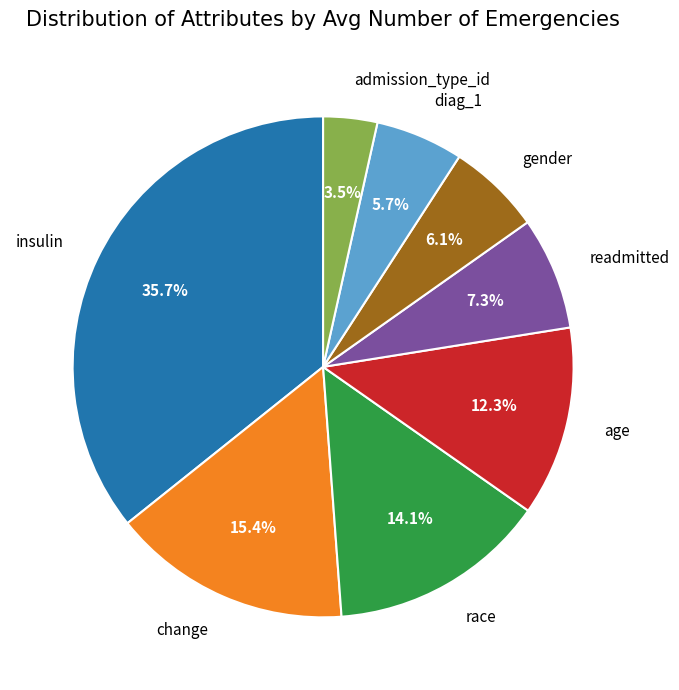

Count the number of slices in the pie.

8